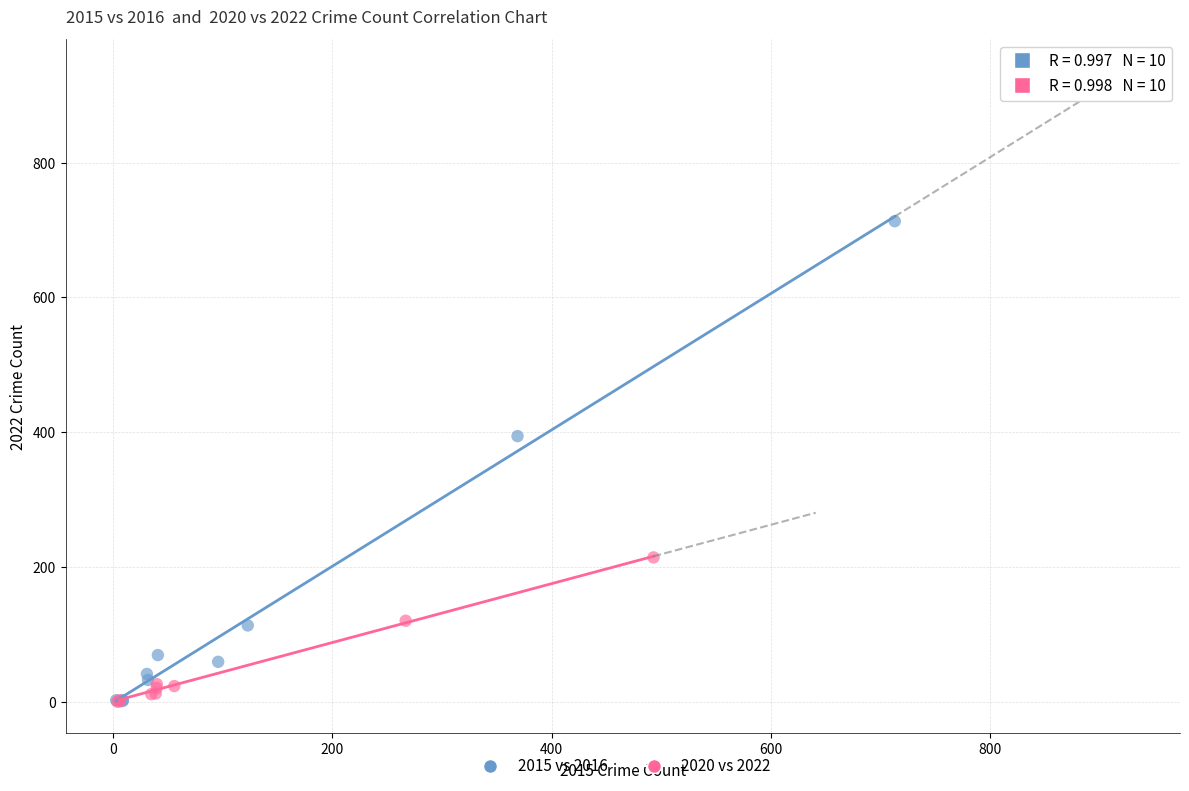

Which series has the largest Y range (max minus min)?

2015 vs 2016